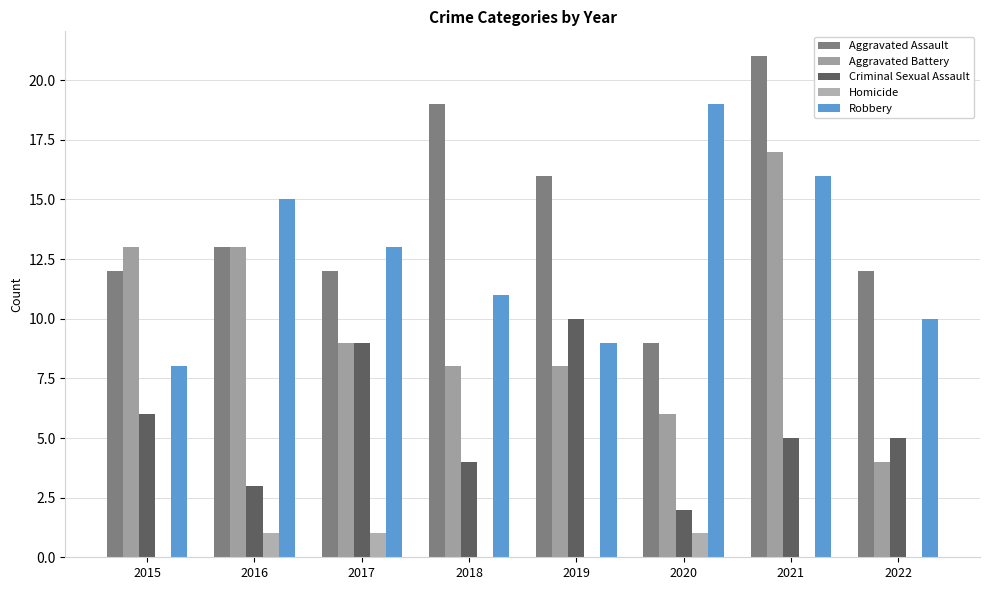

Count the number of categories in the chart.

8